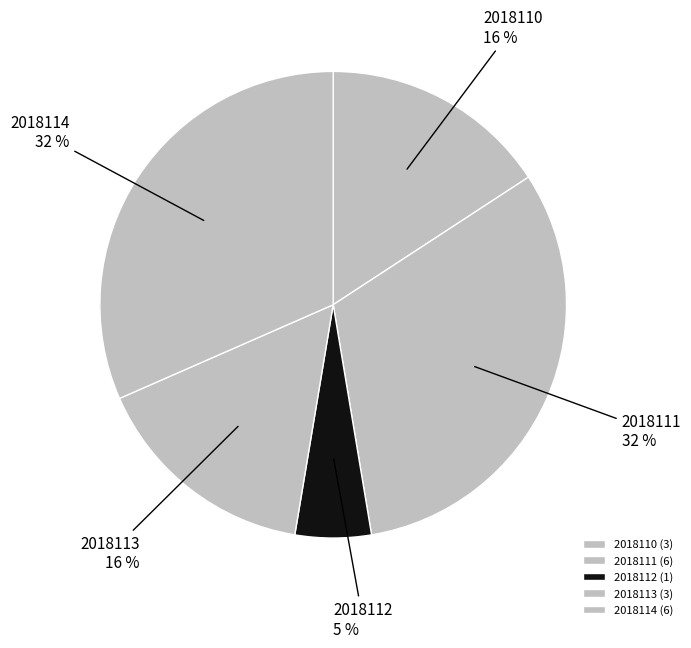

To the nearest percent, what portion does 2018113 represent?

16%